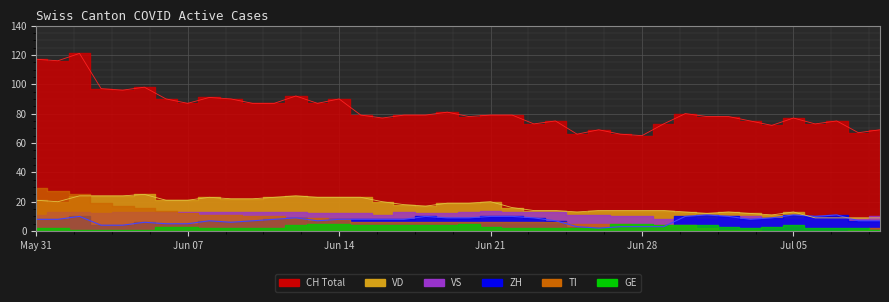

Read the VD value at 34, to the nearest 5.

10